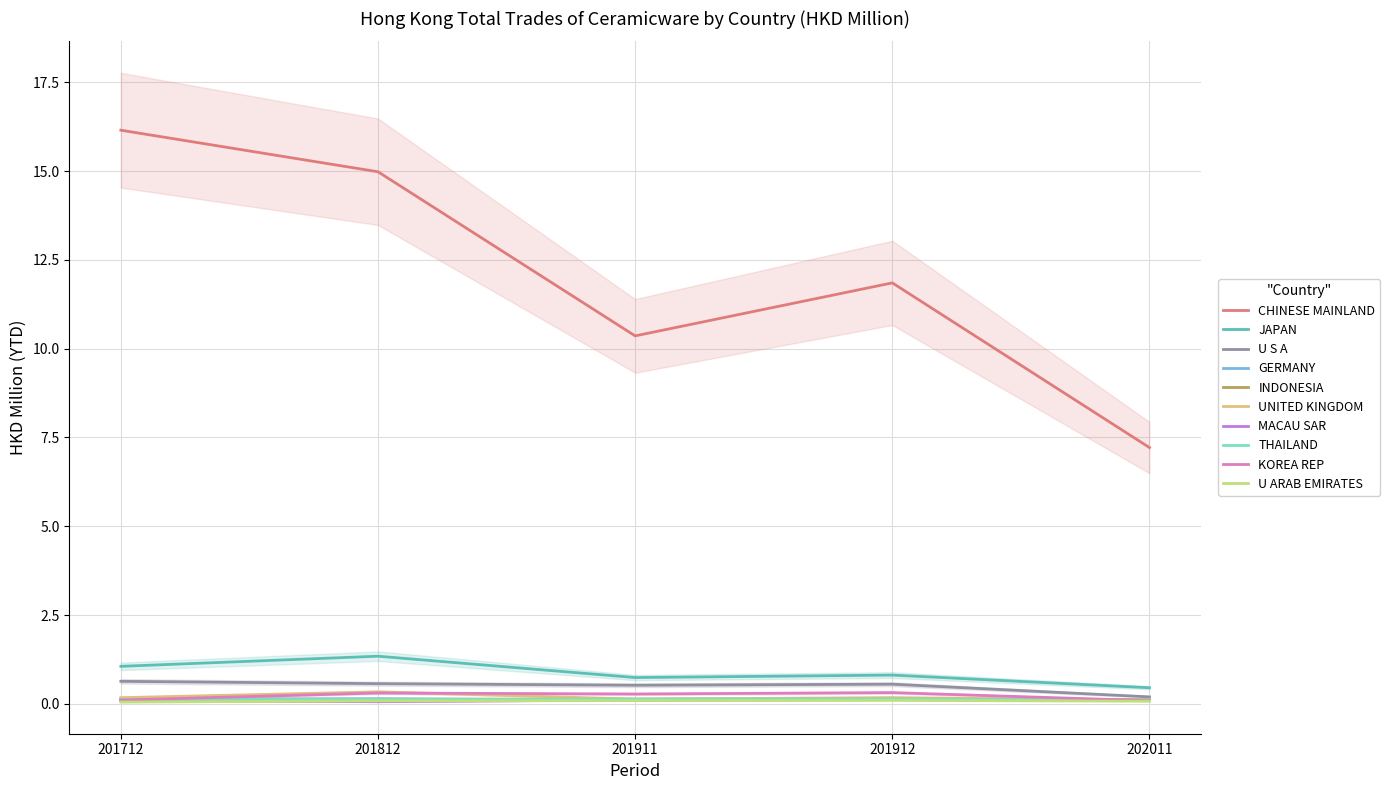

True or false: 201812 and 201712 intersect in this chart.

True